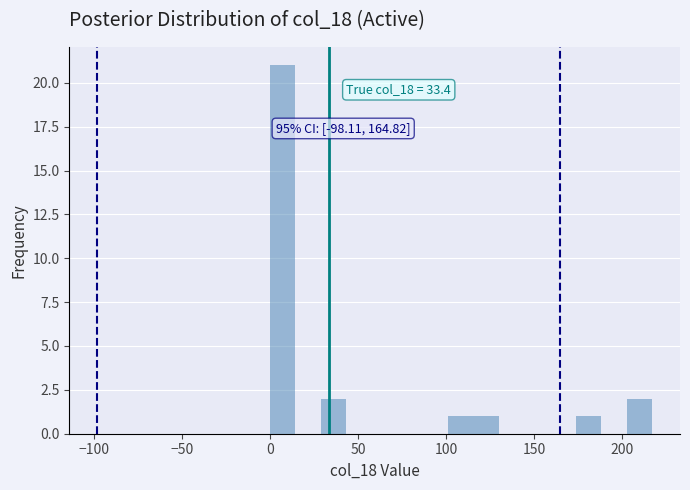

Around what value on the x-axis is the tallest bar? Give the approximate position of its centre, as read against the axis.

5